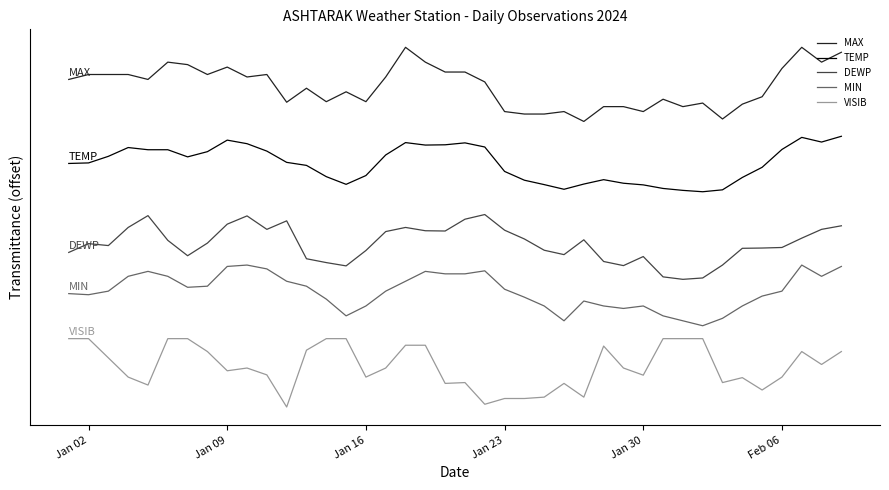

What are all the series names shown in the legend?

MAX, TEMP, DEWP, MIN, VISIB